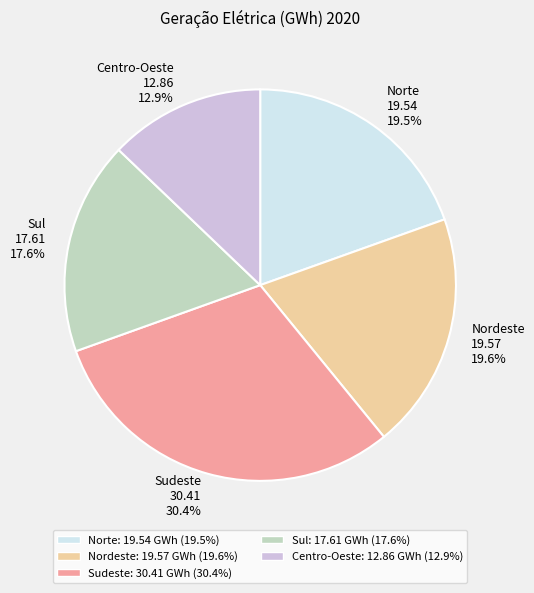

Which slice is the largest?

Sudeste